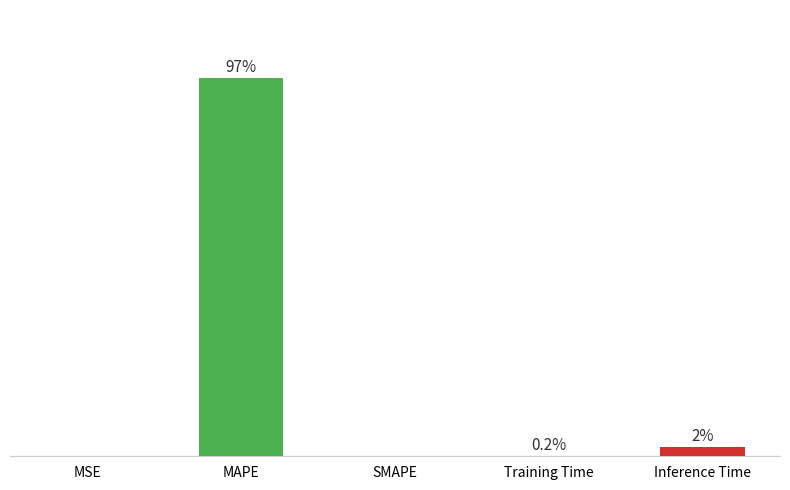

At which label is the value closest to 48?

Inference Time